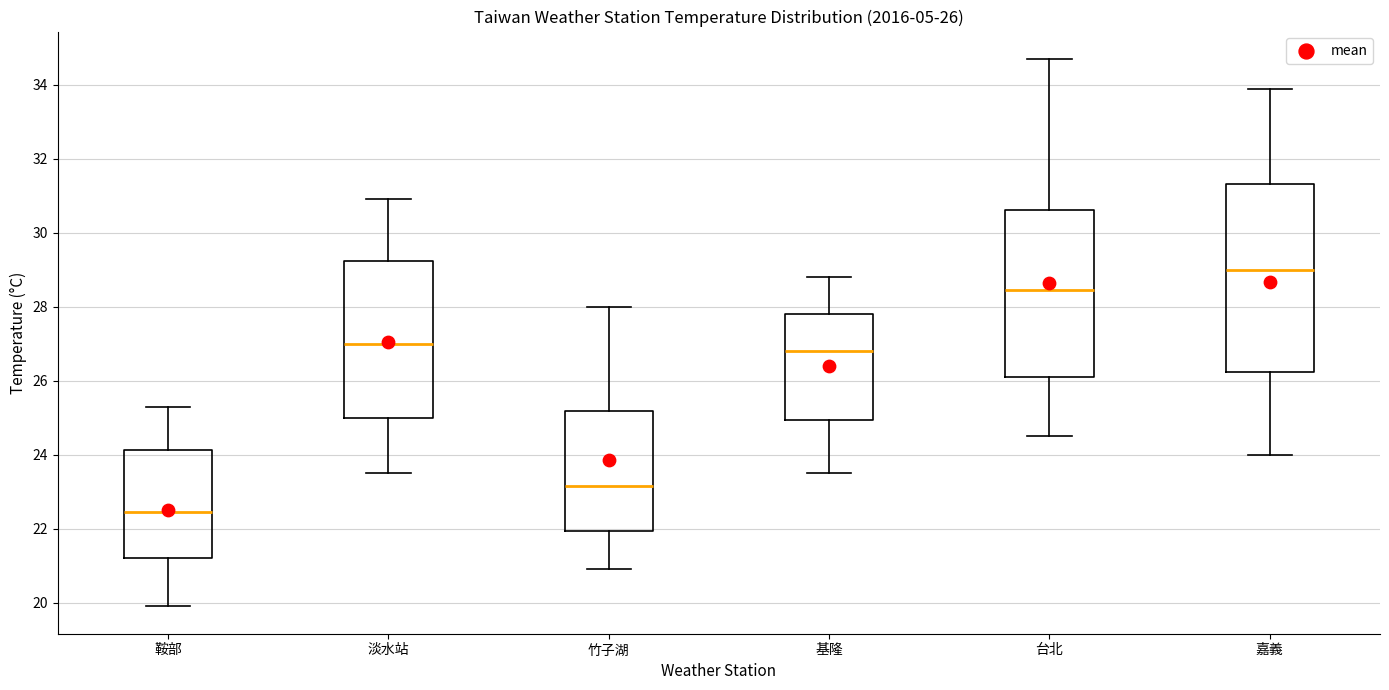

Which box is the tallest, from its lower edge to its upper edge?

嘉義